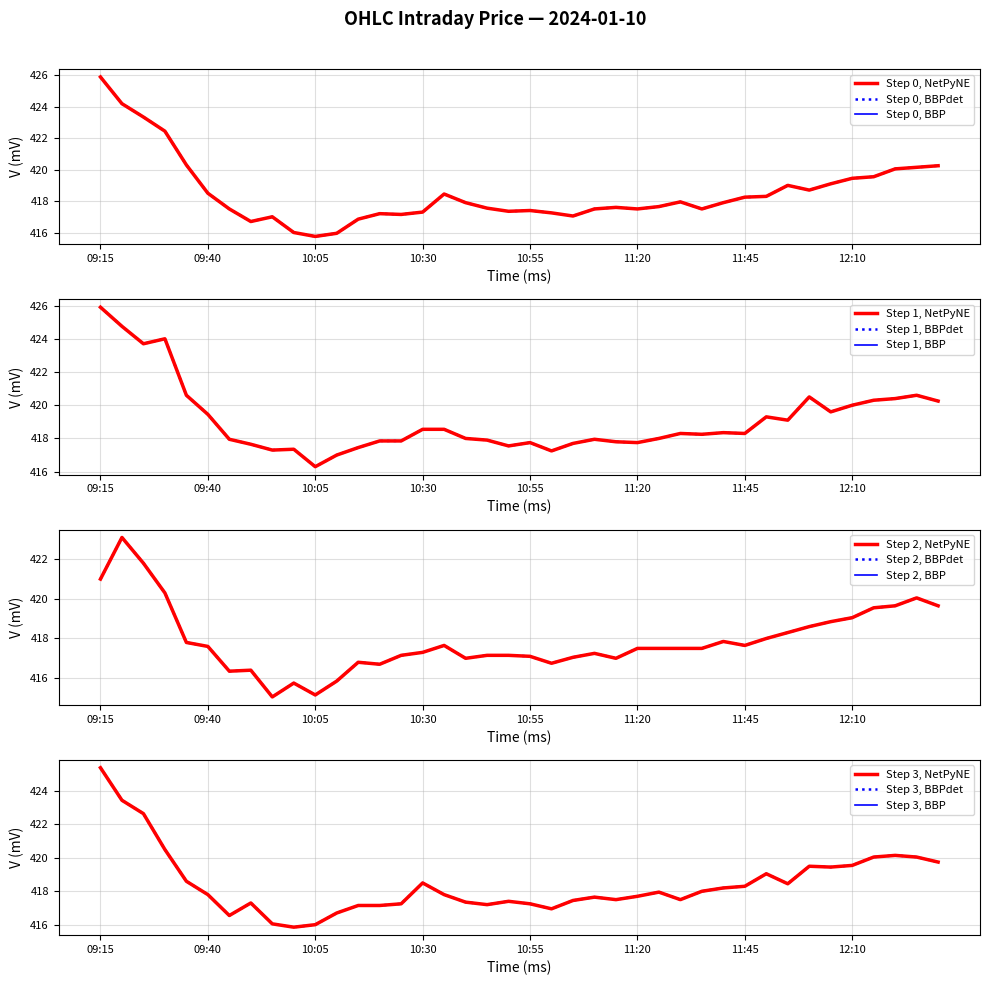

Where does the Close series first go above 417?

09:15